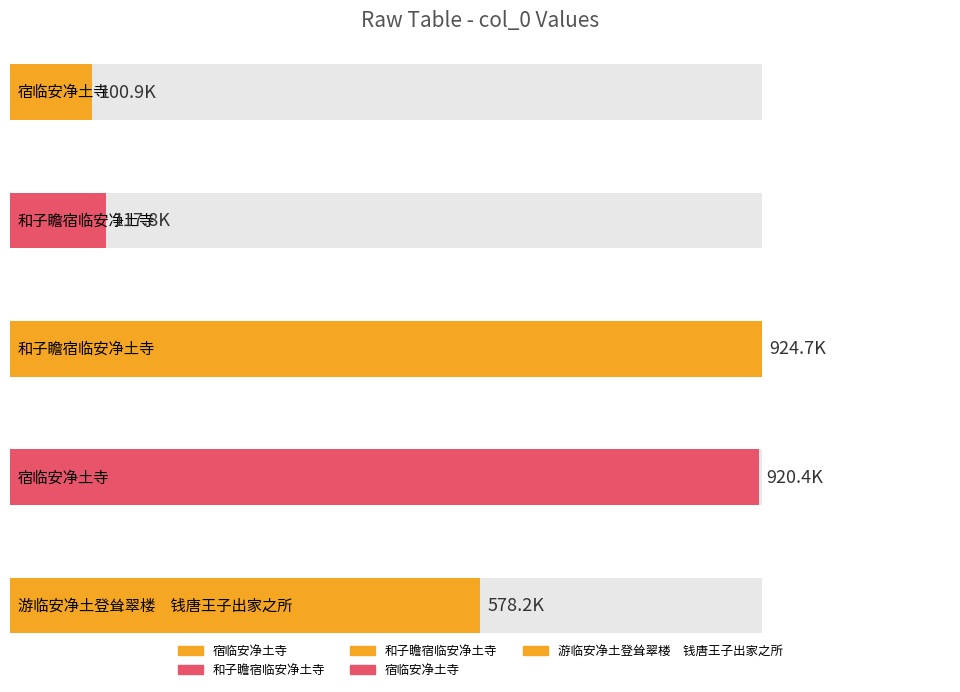

Where does the data first go above 578173?

和子瞻宿临安净土寺